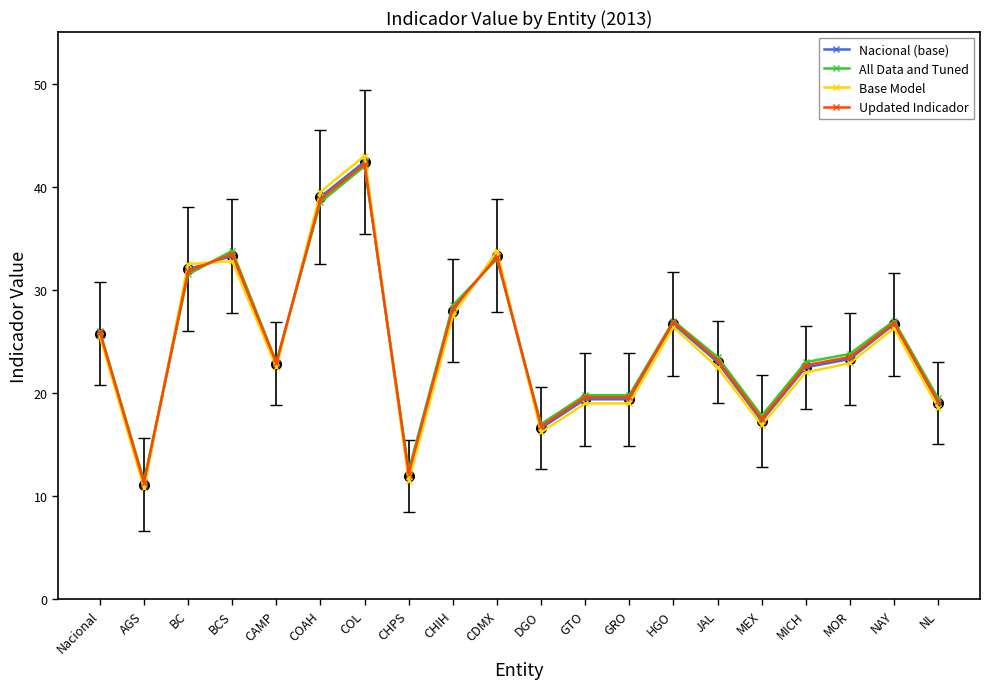

What is the difference between the maximum and minimum values in the Nacional (base) series?

31.3